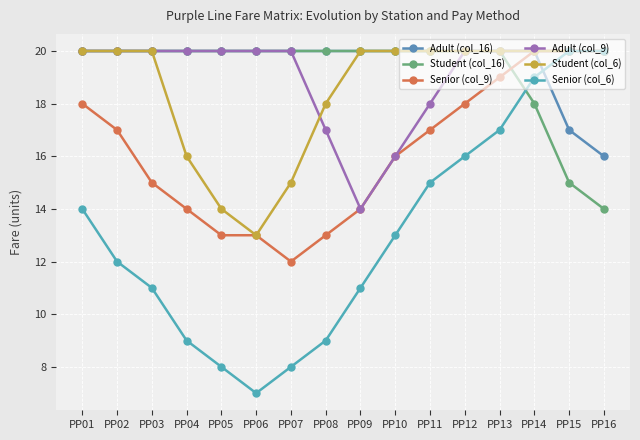

Reading left to right, extract all data points from this chart.

Adult (col_16): 20	20	20	20	20	20	20	20	20	20	20	20	20	20	17	16
Student (col_16): 20	20	20	20	20	20	20	20	20	20	20	20	20	18	15	14
Senior (col_9): 18	17	15	14	13	13	12	13	14	16	17	18	19	20	20	20
Adult (col_9): 20	20	20	20	20	20	20	17	14	16	18	20	20	20	20	20
Student (col_6): 20	20	20	16	14	13	15	18	20	20	20	20	20	20	20	20
Senior (col_6): 14	12	11	9	8	7	8	9	11	13	15	16	17	19	20	20